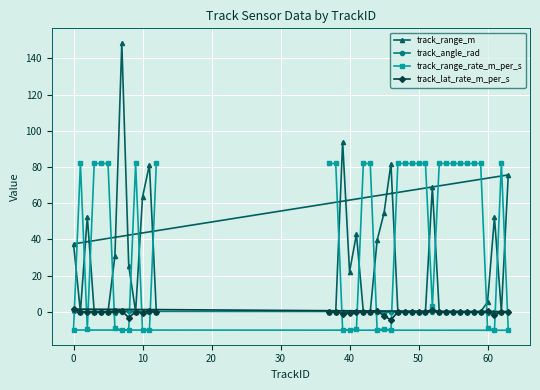

Which series has the largest range (max minus min)?

track_range_m